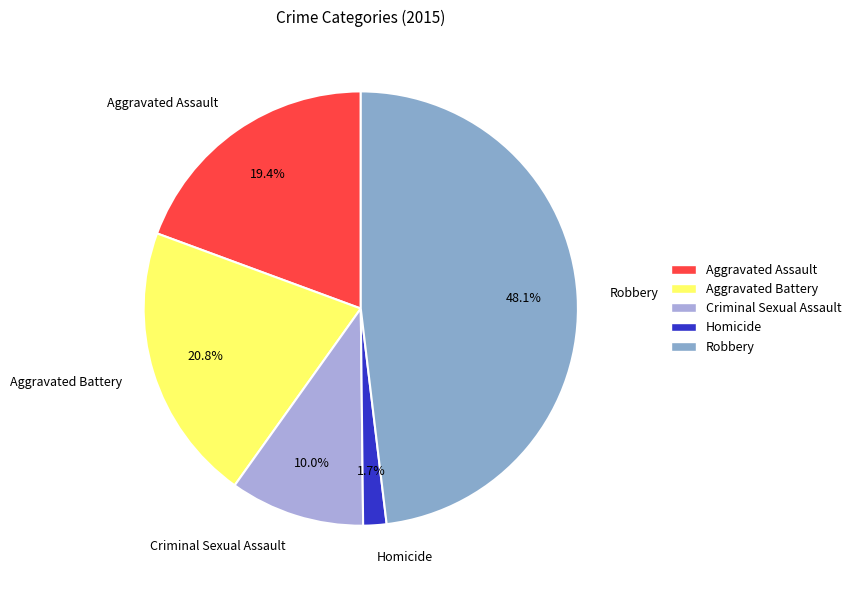

What percentage is the Robbery slice, to the nearest percent?

48%